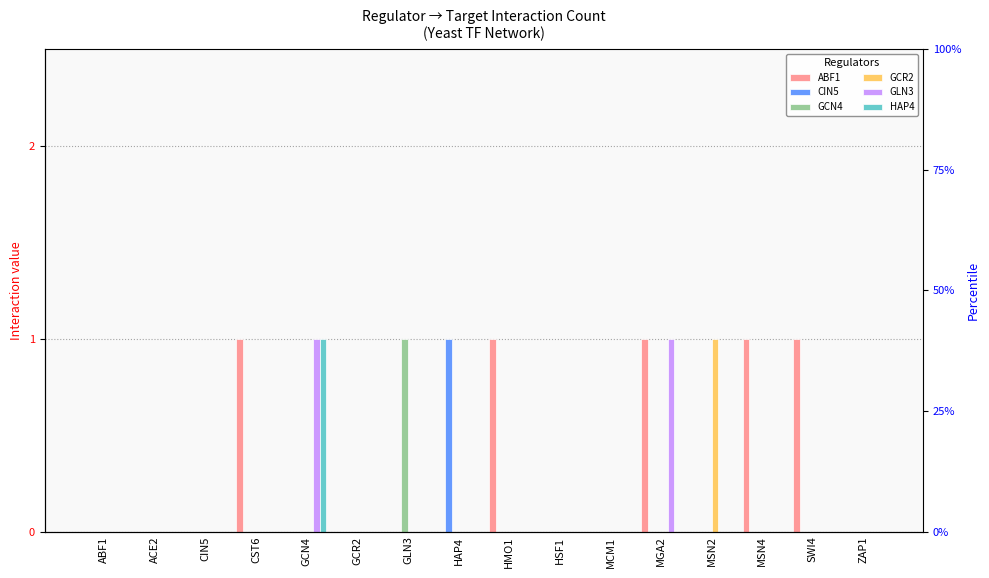

What is the greatest value displayed?

1